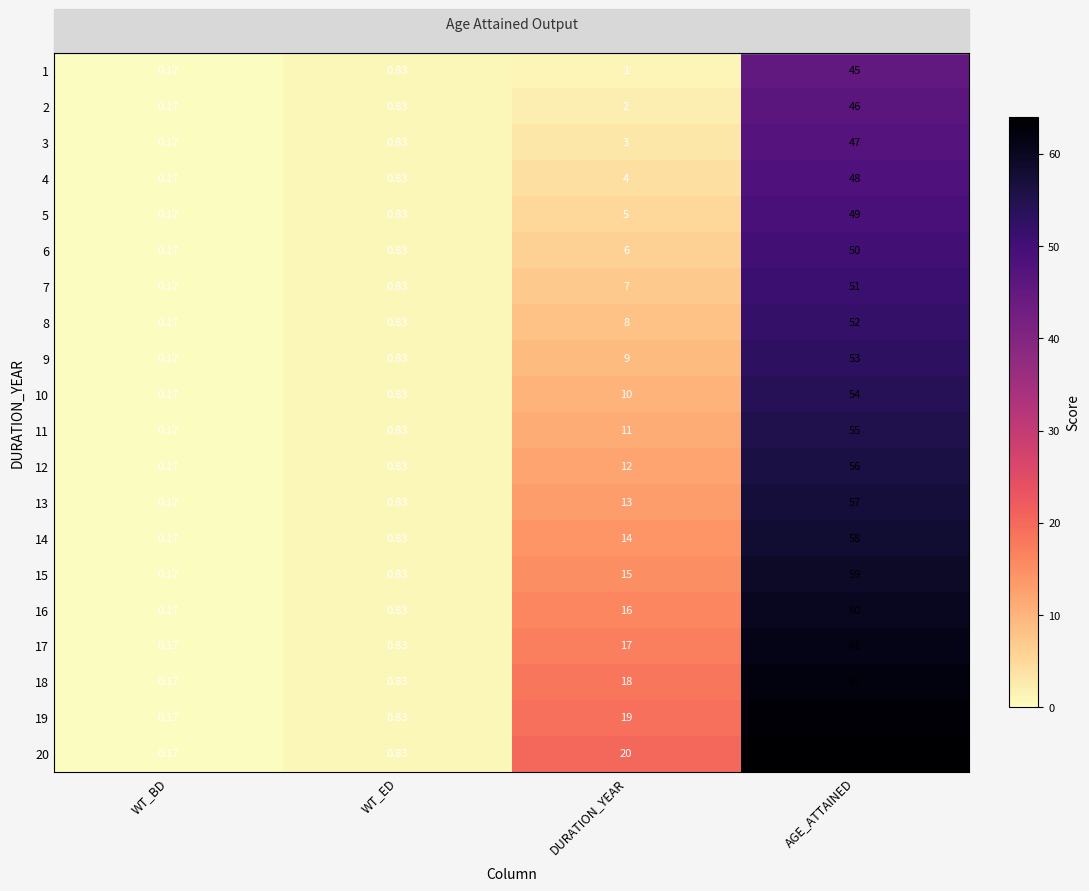

The value of 7 at AGE_ATTAINED is 14.2. True or false?

False